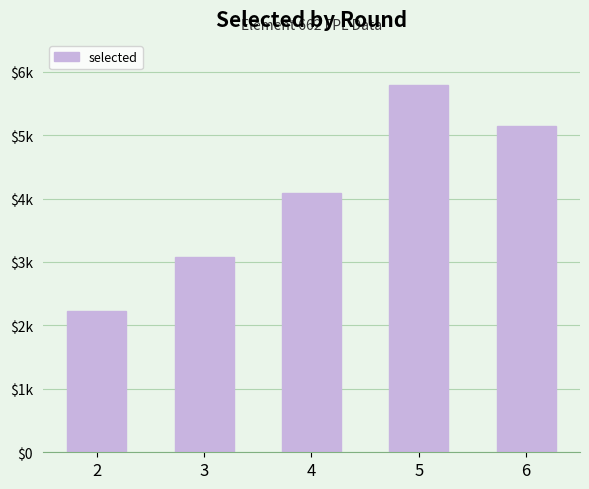

Where does the data first go above 4092?

5